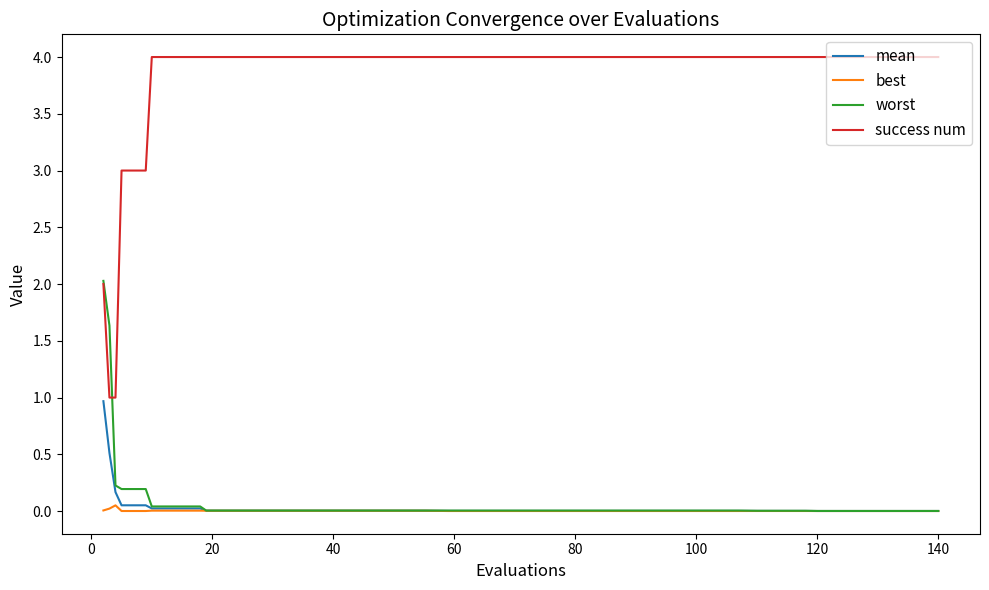

What is the greatest value displayed?

4.0